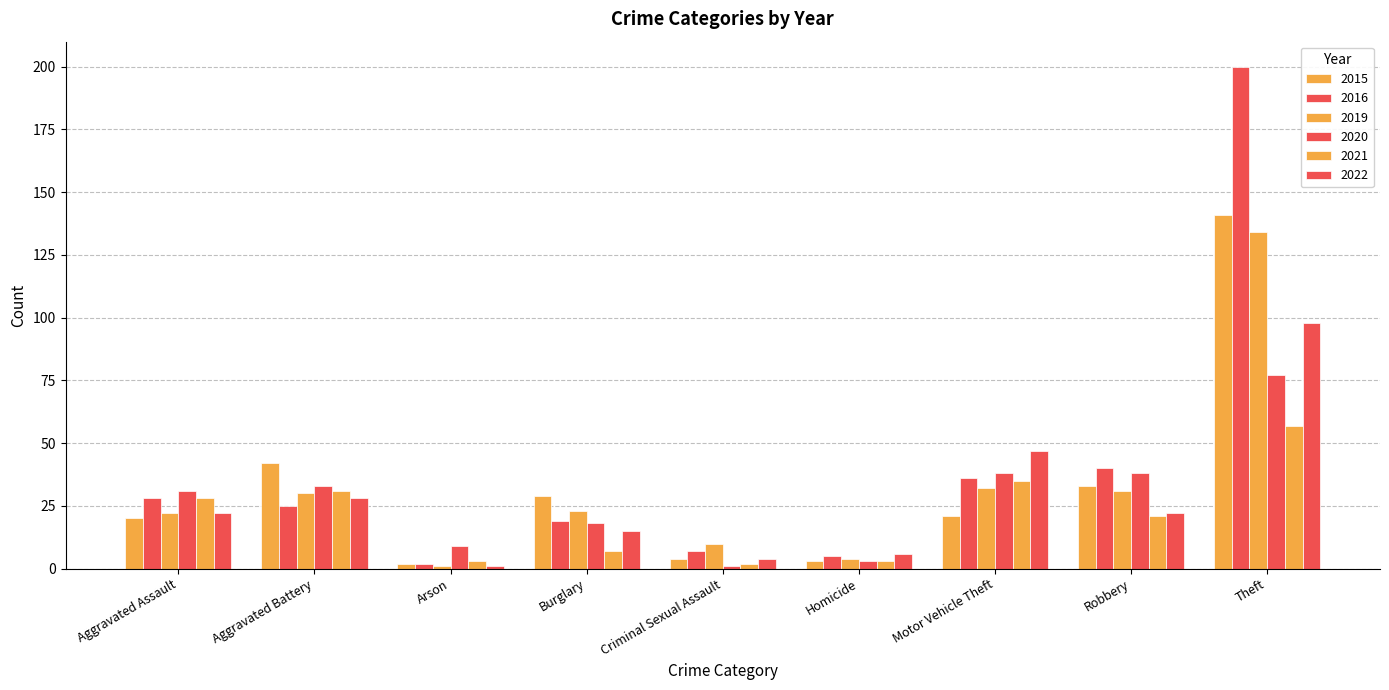

Which category has the lowest value across all series?

Arson